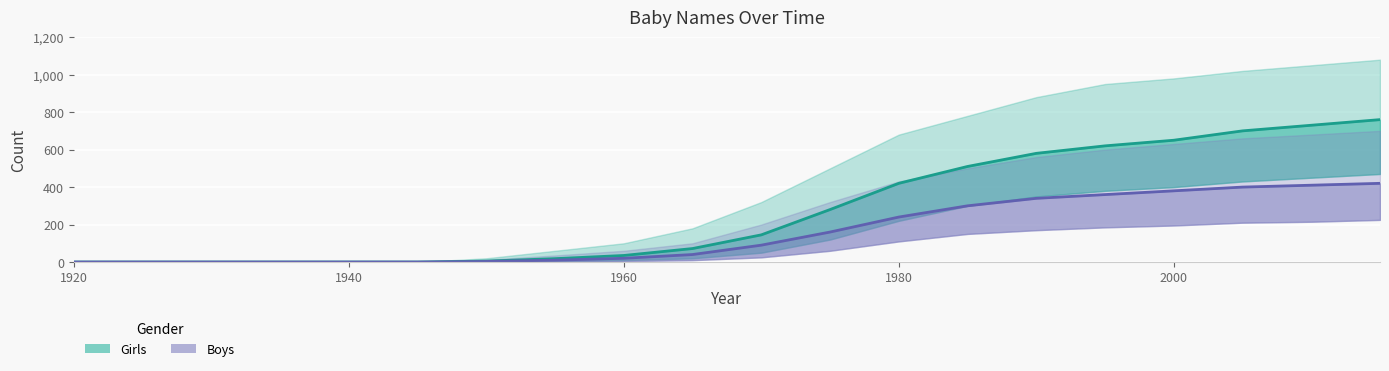

Which category has the lowest value in the Girls series?

1920